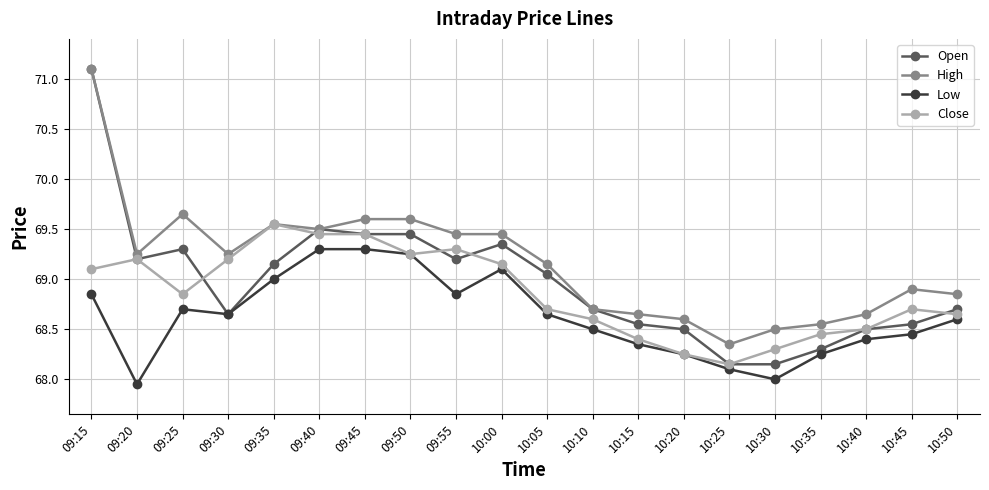

Rank the series by their average value, from highest to lowest.

High, Open, Close, Low